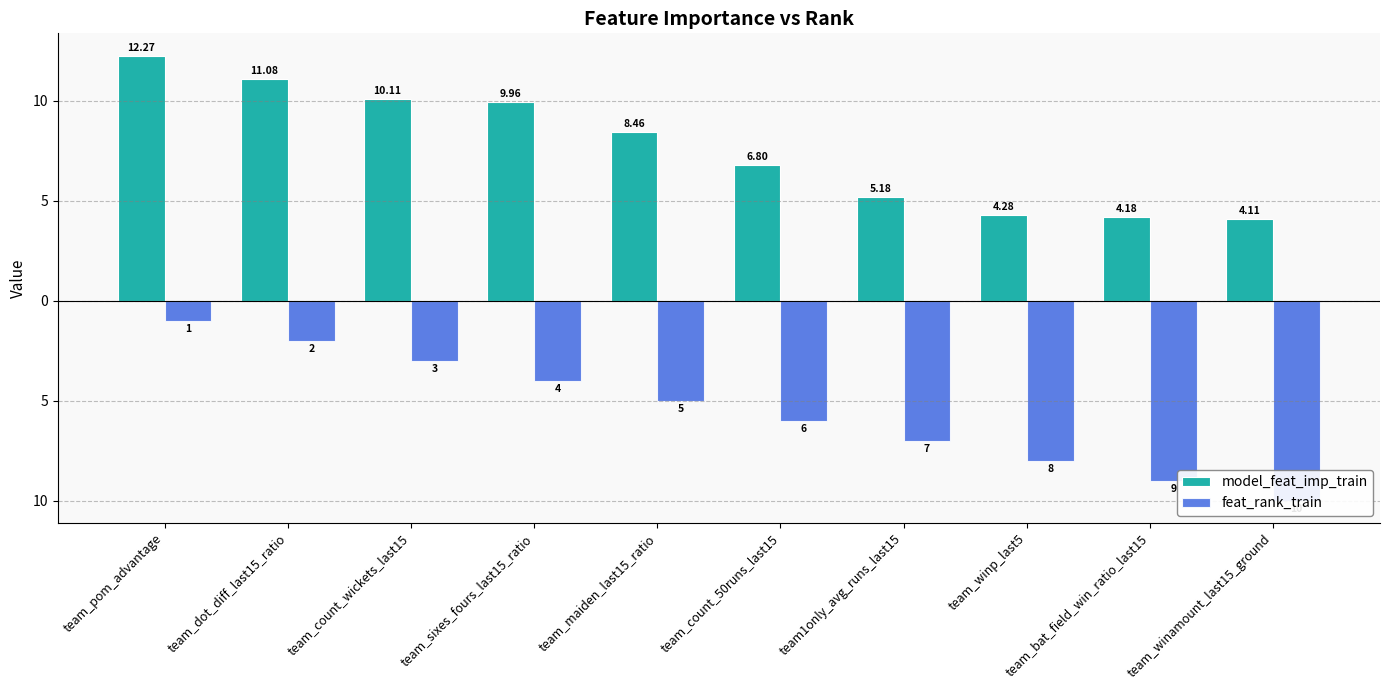

What is the greatest value displayed?

12.3